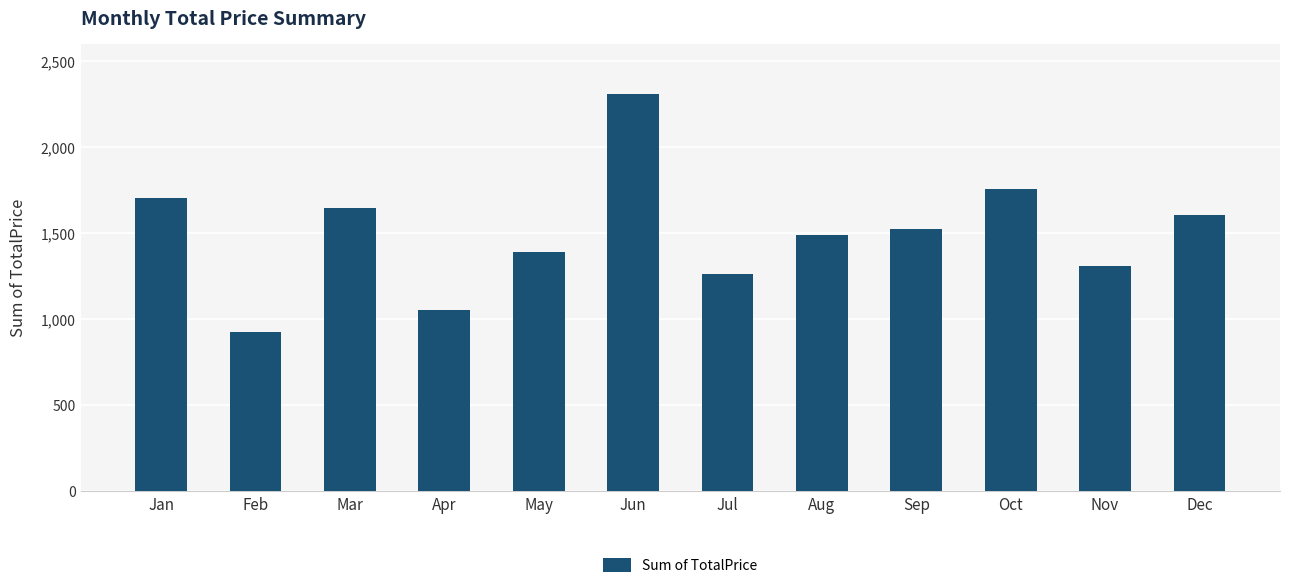

Which has a higher value, Jul or Dec?

Dec